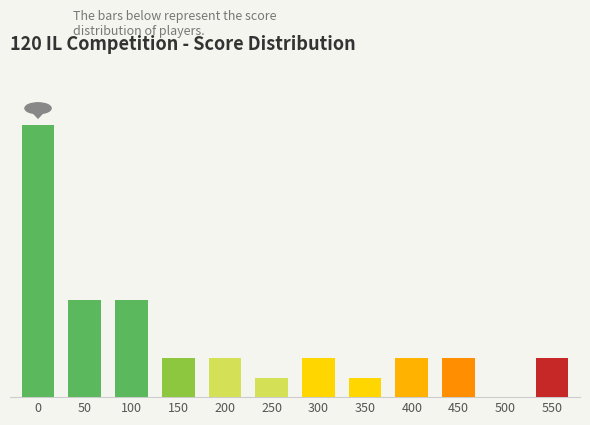

Are the bars horizontal?

No